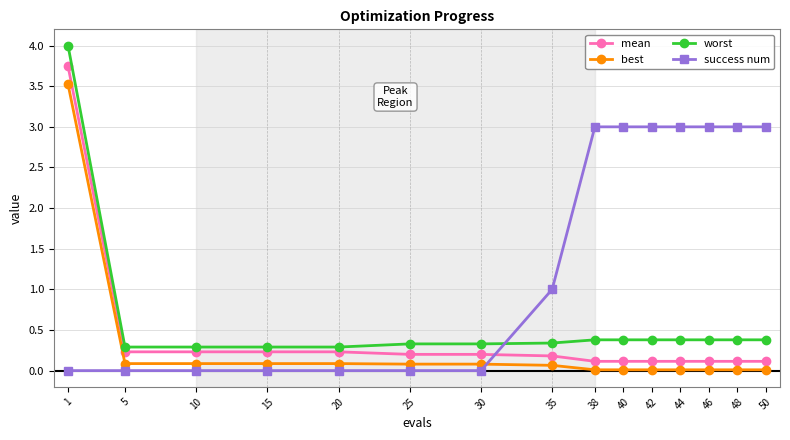

True or false: success num has a value of 4.6 at 50.

False